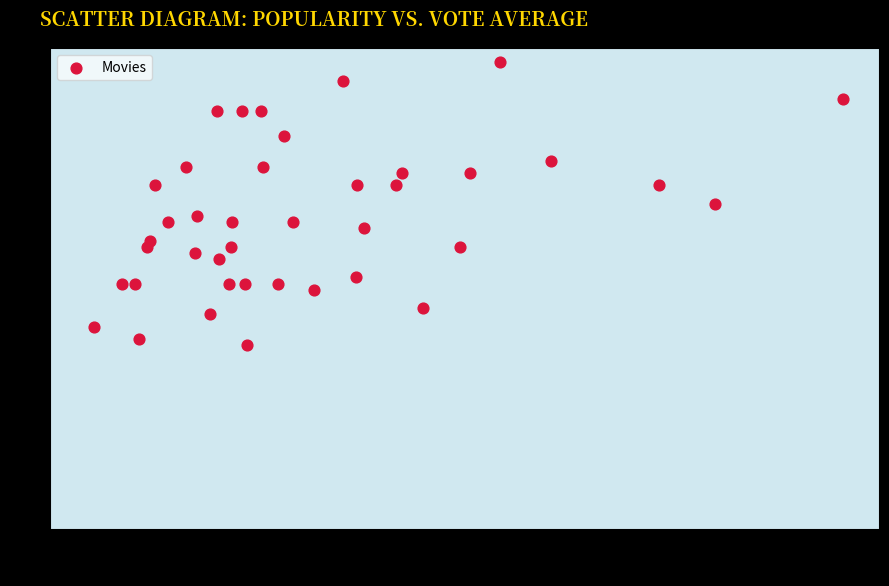

What is the range of X values (max minus min)?

3.3